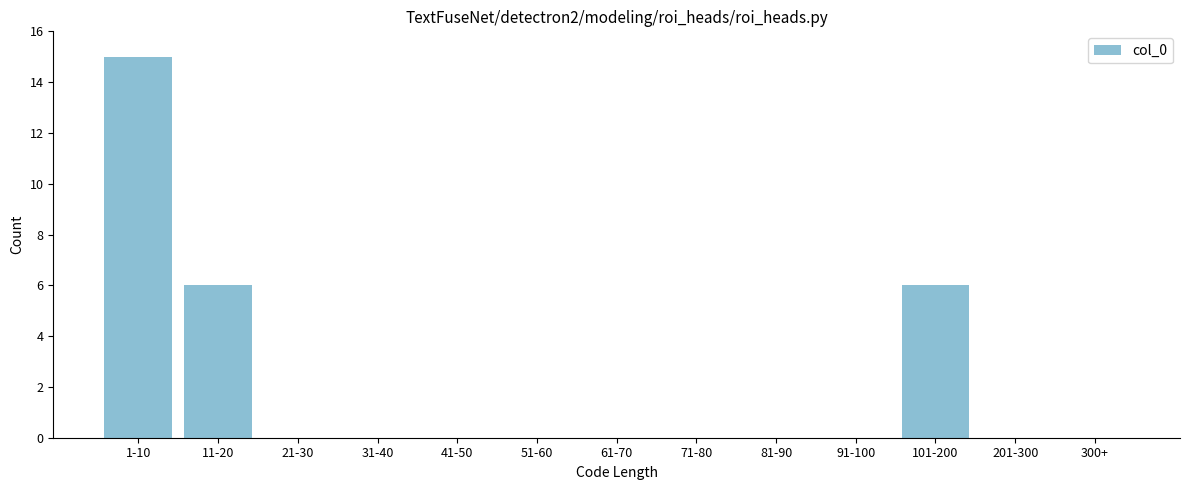

Reading left to right, extract all data points from this chart.

1-10=15	11-20=6	21-30=0	31-40=0	41-50=0	51-60=0	61-70=0	71-80=0	81-90=0	91-100=0	101-200=6	201-300=0	300+=0